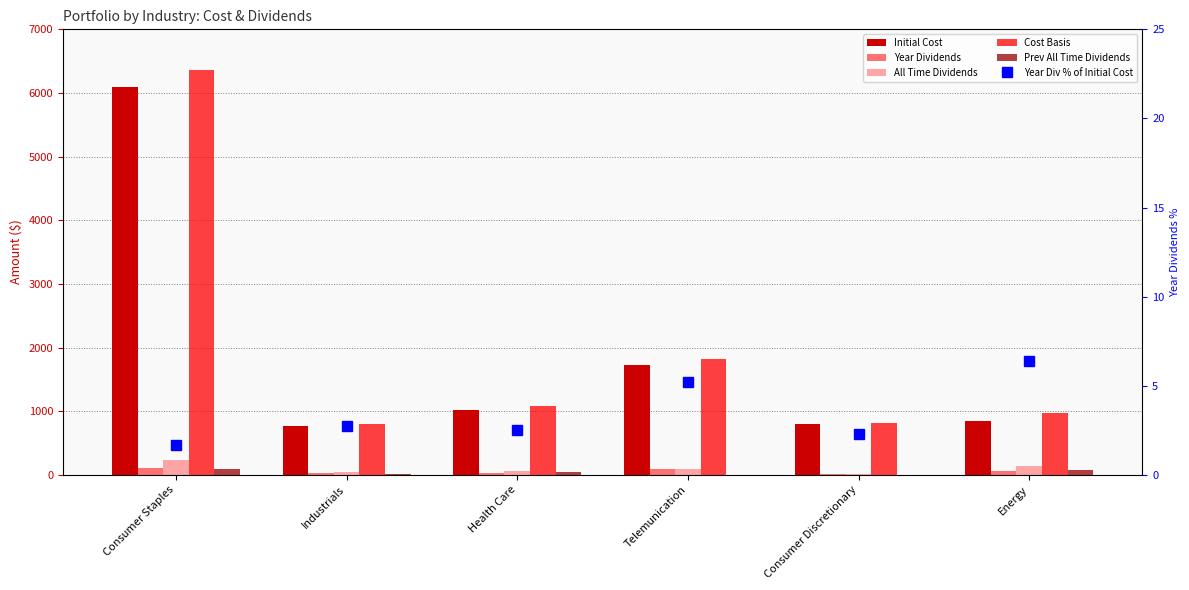

How many groups of bars are there?

6